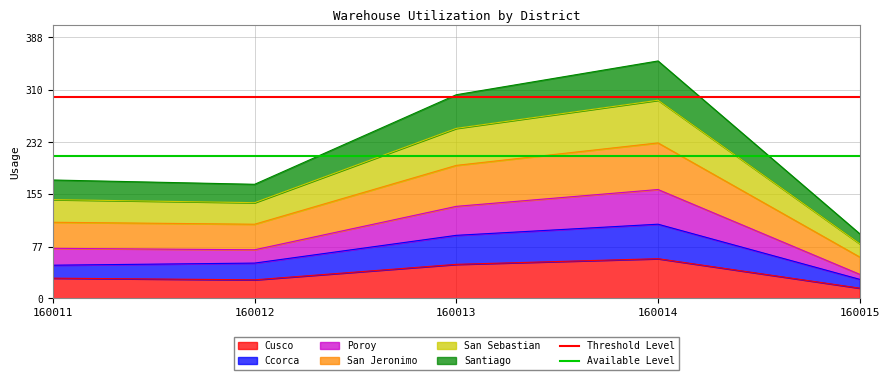

At which label does Cusco reach its minimum?

160015